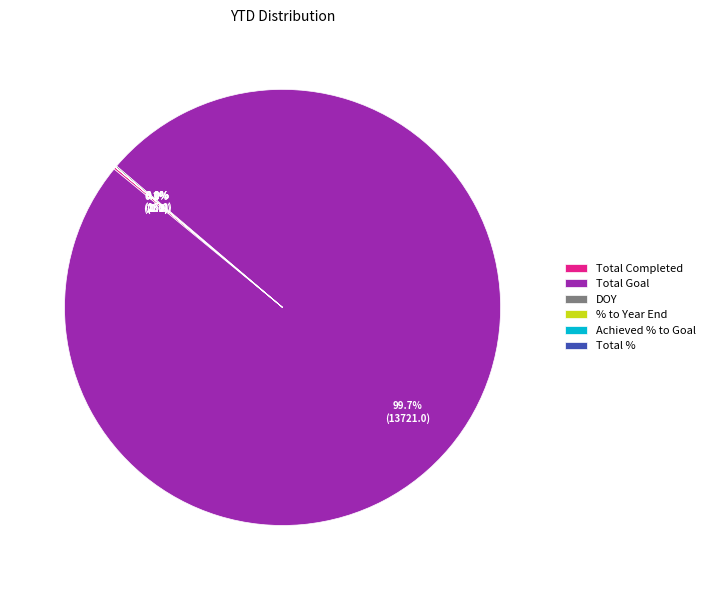

To the nearest percent, what is the difference between the largest and smallest slice percentages?

100%